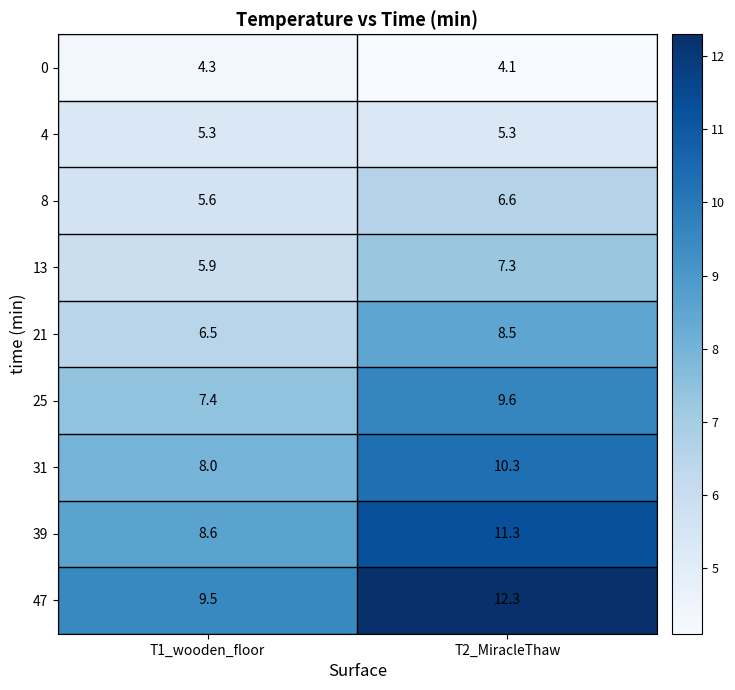

What is the average value of the 4 series?

5.3